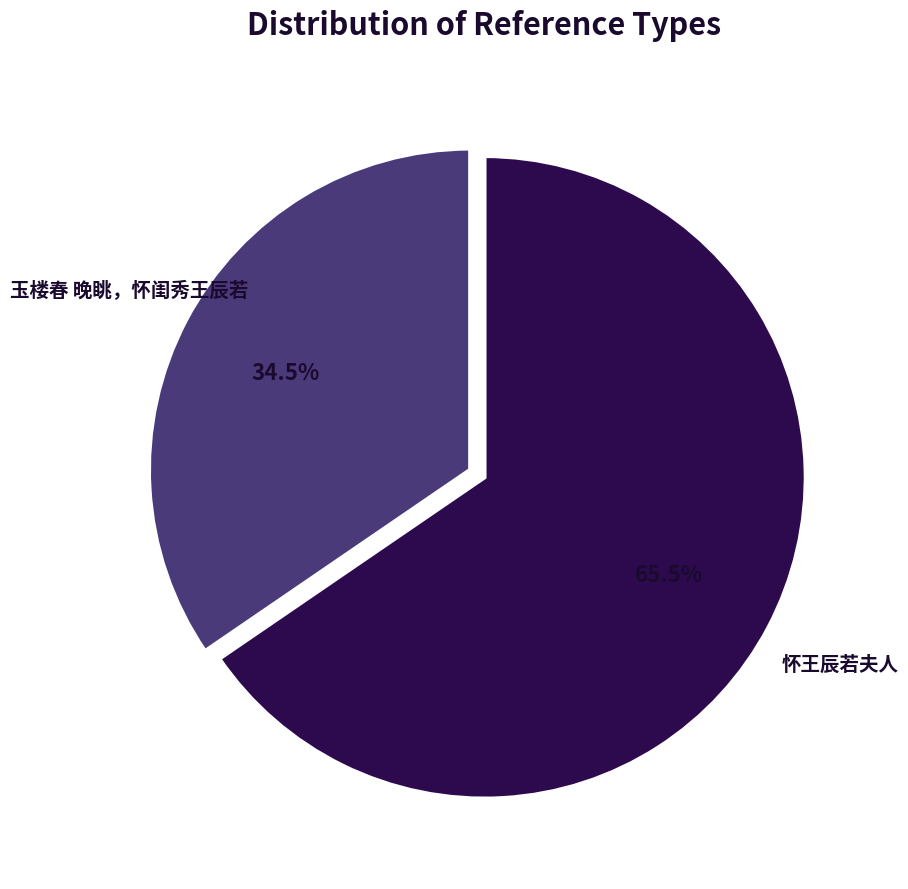

Approximately how many times larger is the value at 玉楼春 晚眺，怀闺秀王辰若 compared to 怀王辰若夫人?

0.5